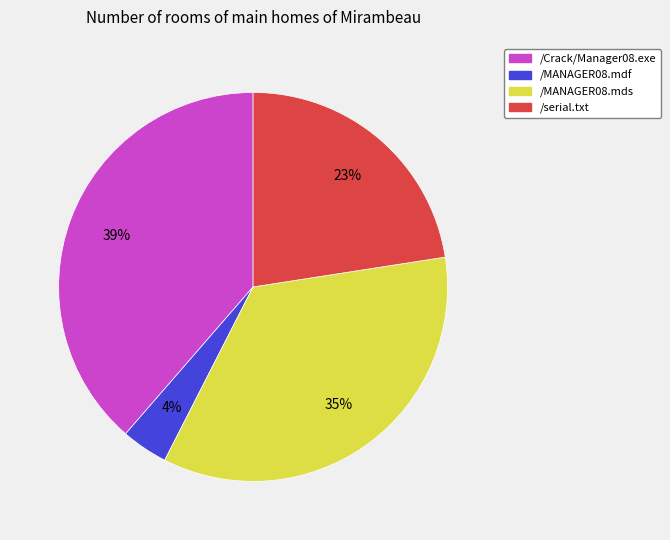

Is it true that /MANAGER08.mds is 22% of the pie?

False